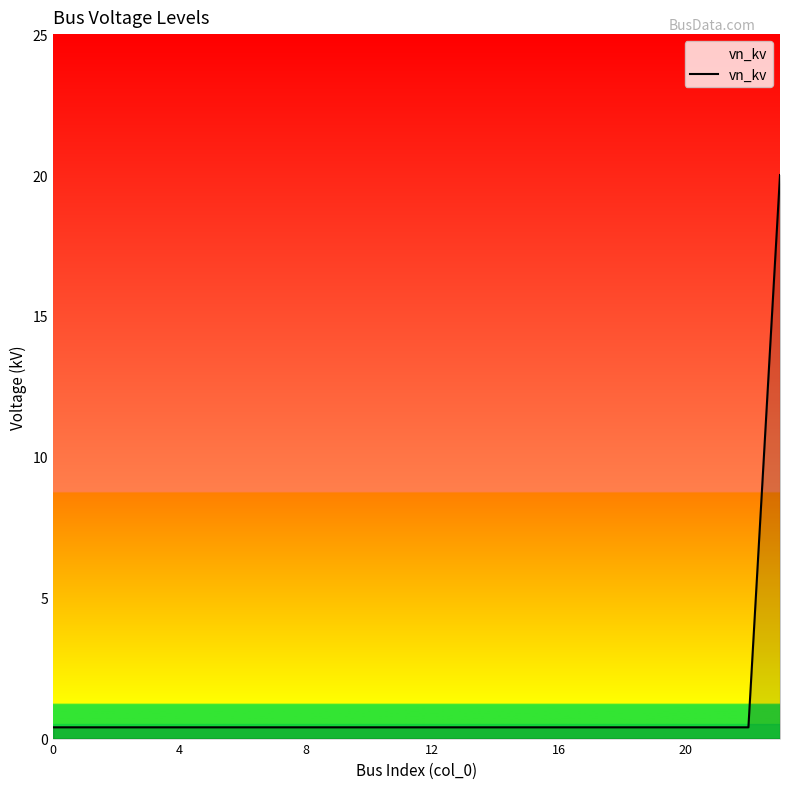

What is the maximum value shown in the chart?

20.0